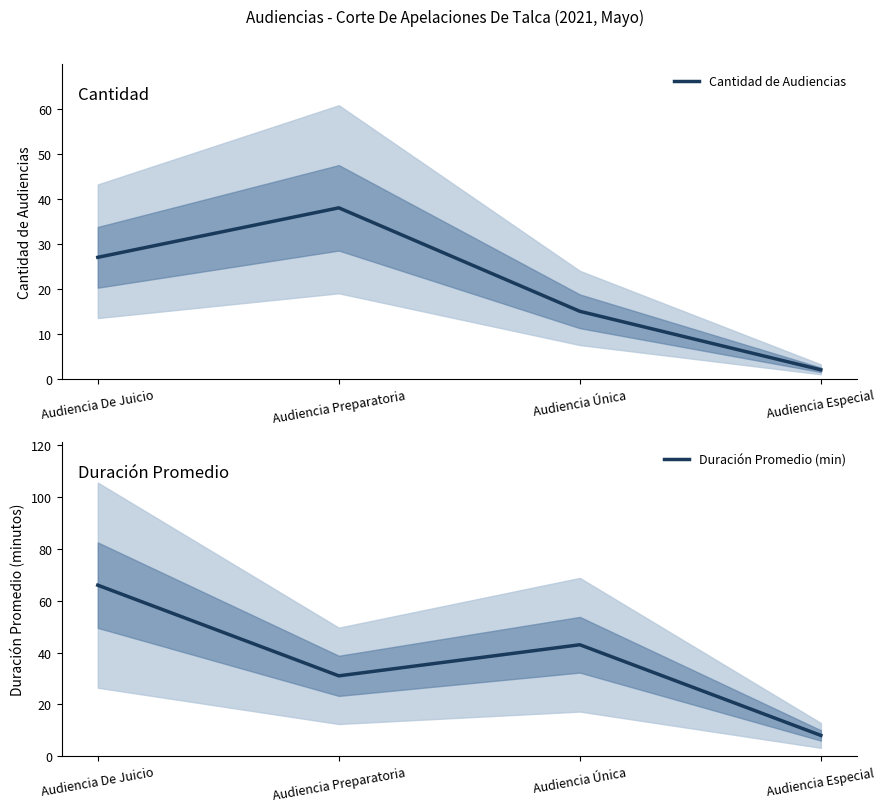

True or false: Duración Promedio (min) and Cantidad de Audiencias intersect in this chart.

True